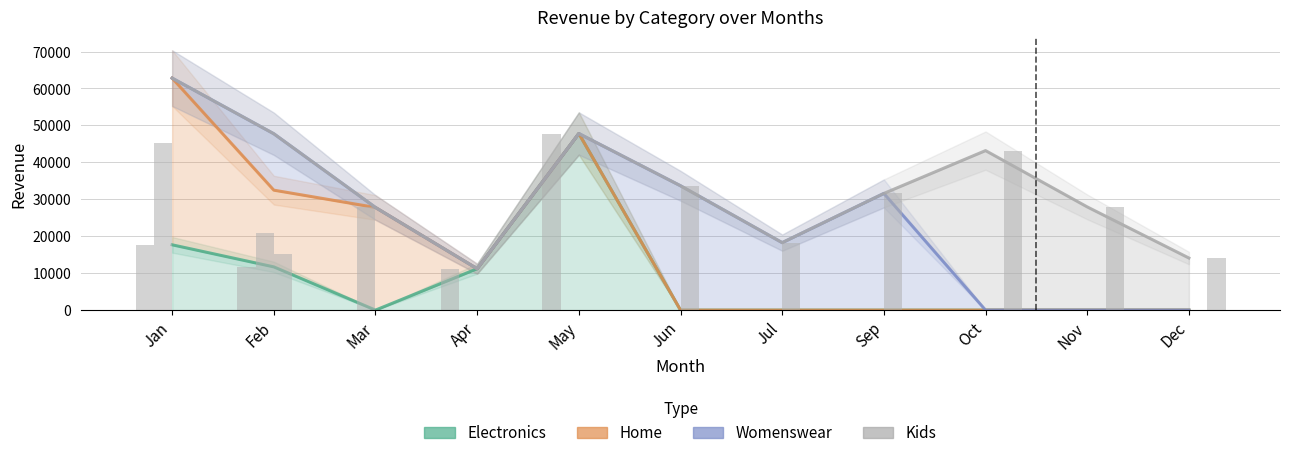

The value of Home at Oct is 0. True or false?

True